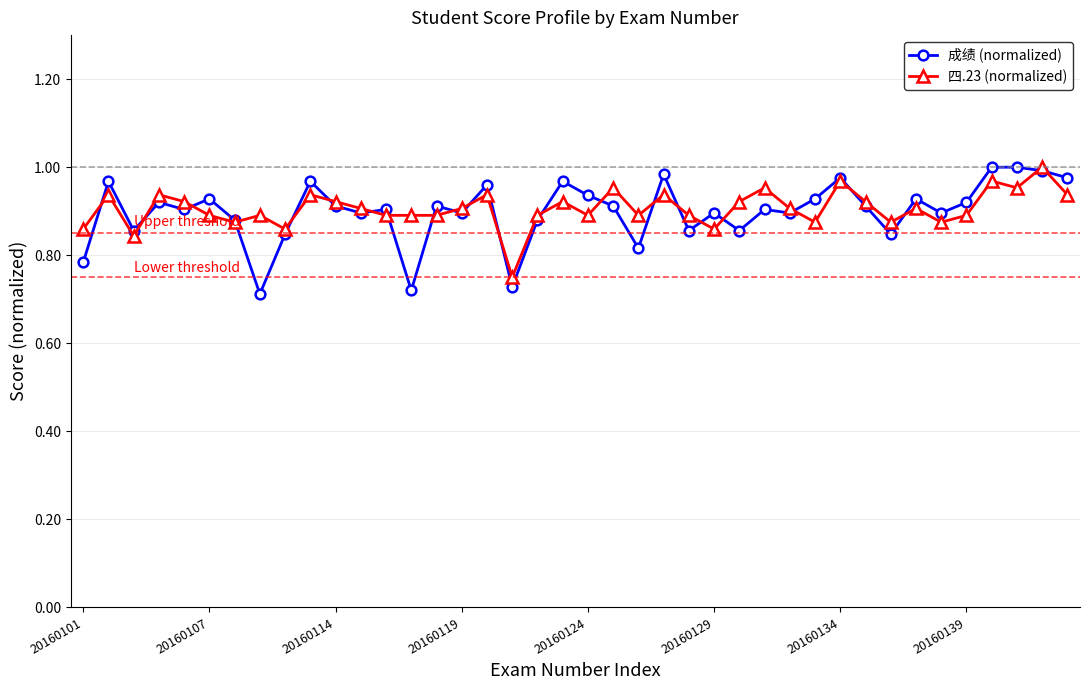

At how many categories does at least one series exceed 0?

40